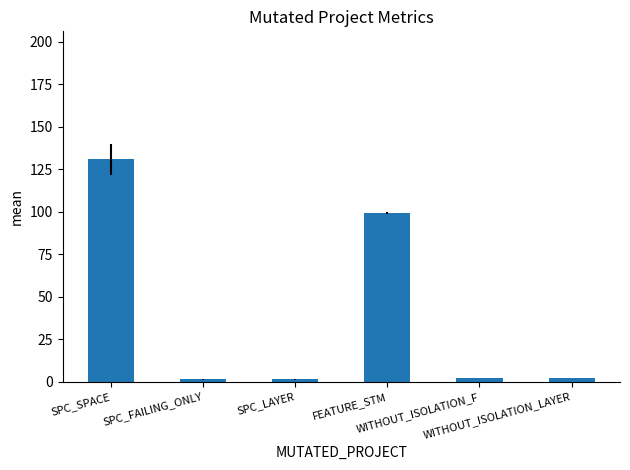

Where is the data nearest to the value 66?

FEATURE_STM